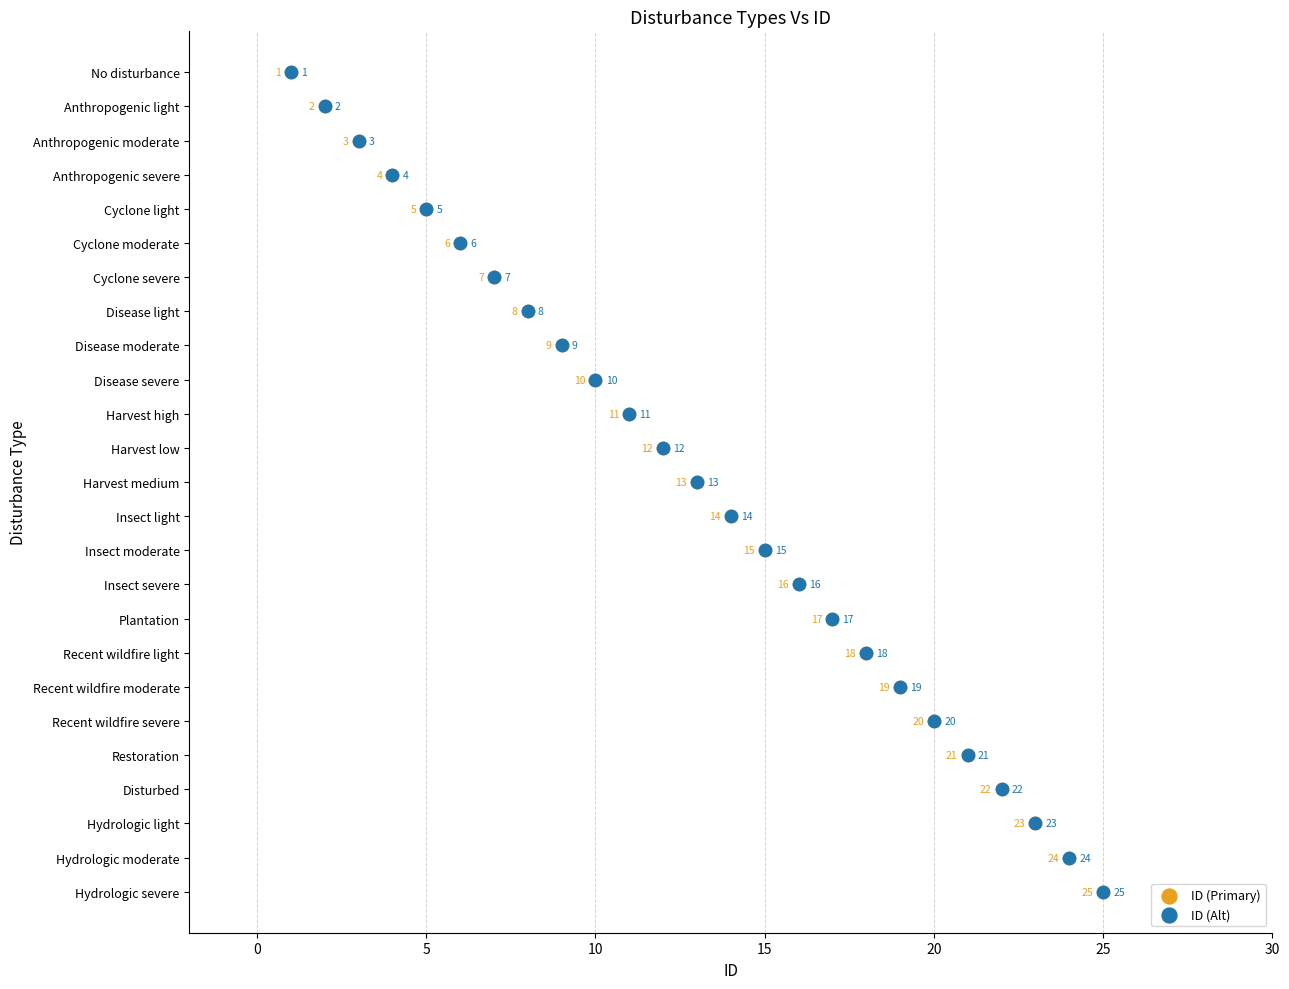

Which series reaches the maximum Y coordinate?

ID (Primary)